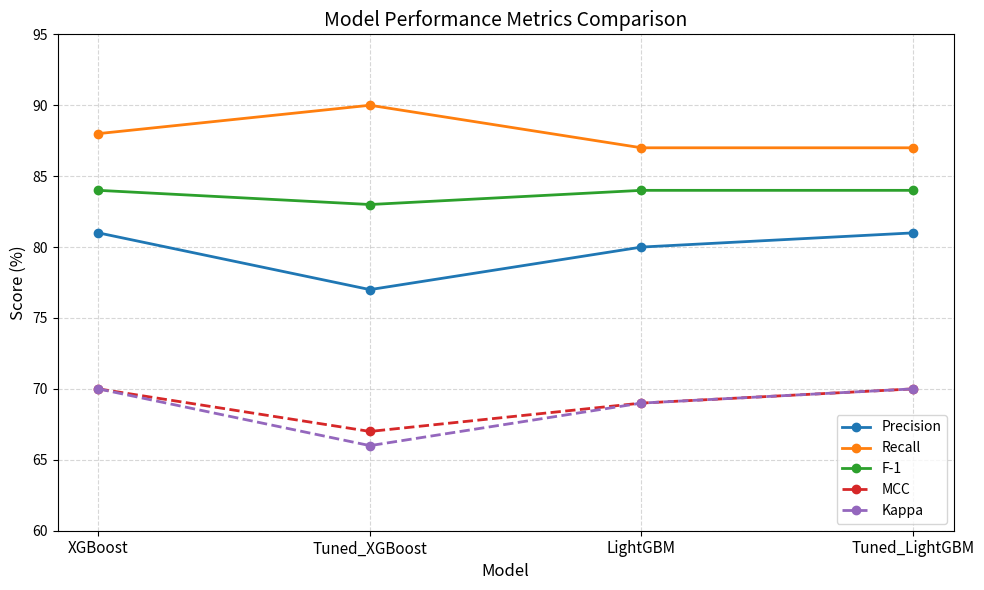

True or false: MCC and Recall cross at least once.

False